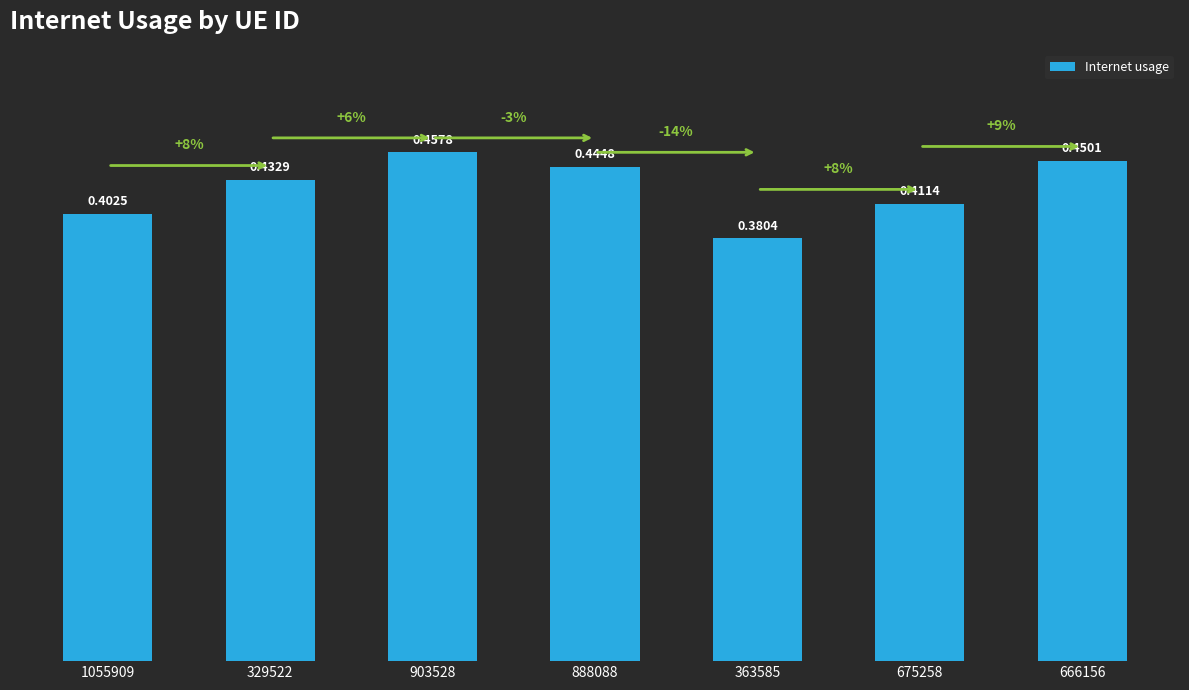

Count the values in the range 0 to 1.

7